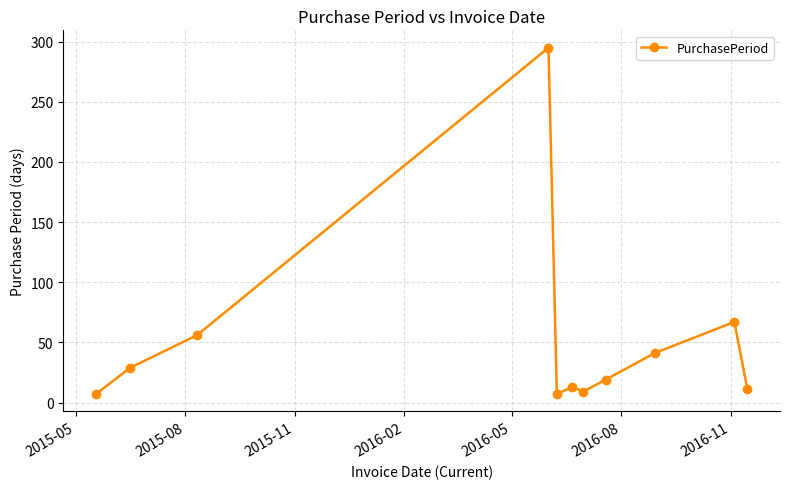

What is the difference between the maximum and minimum values?

288